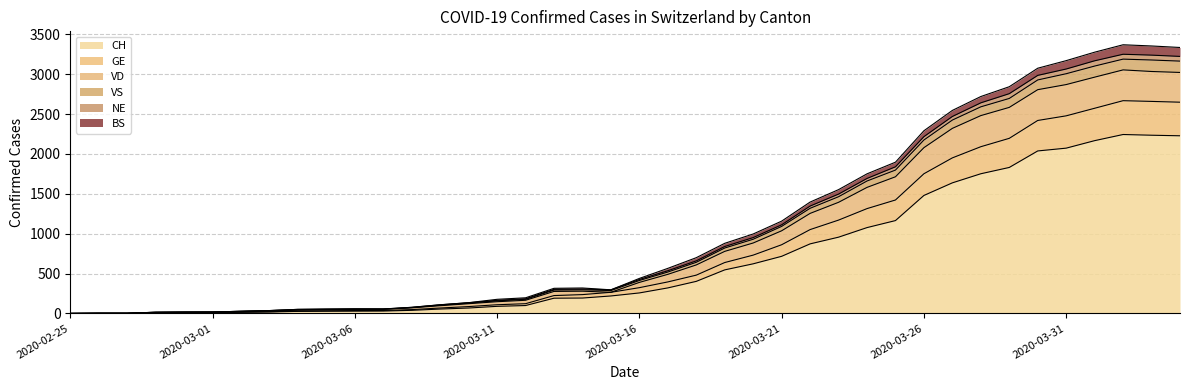

True or false: VS and BS cross at least once.

False